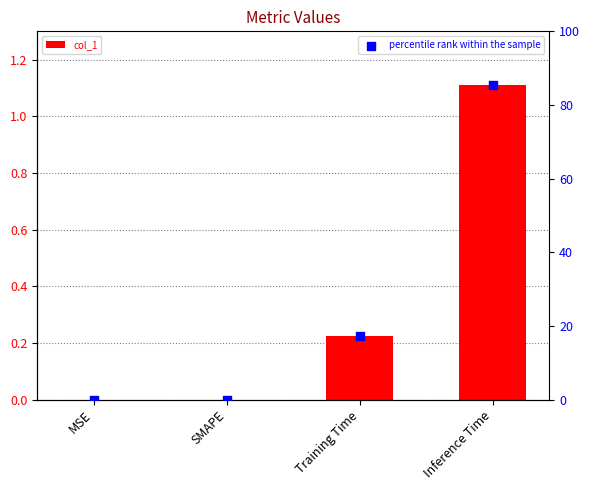

Which series has the largest total across all categories?

percentile rank within the sample